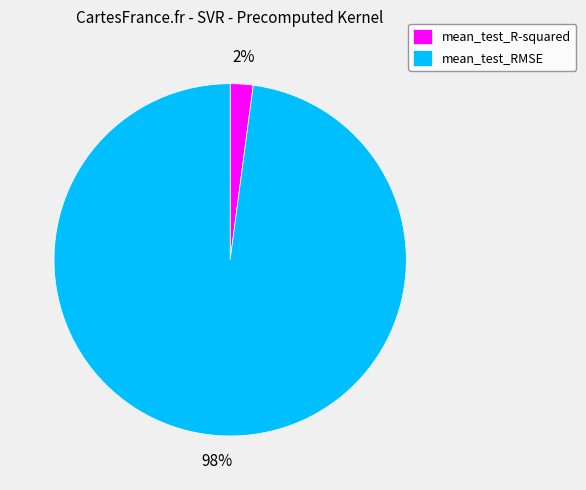

How many slices are in this pie chart?

2